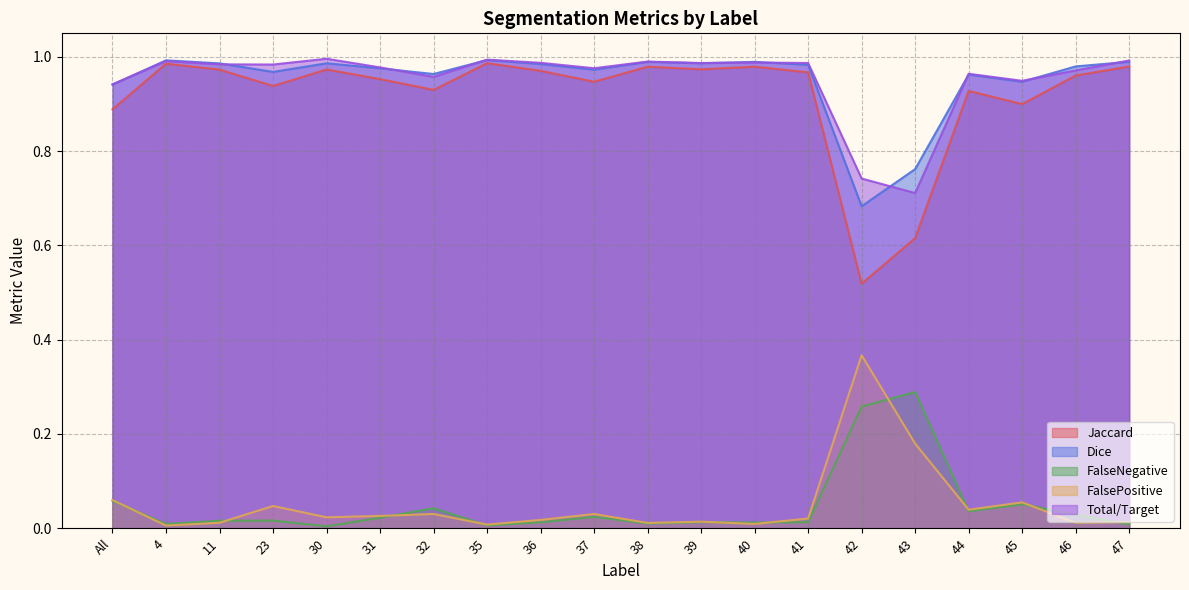

Reading right to left, extract all data points from this chart.

Jaccard: 47=1.0	46=1.0	45=0.9	44=0.9	43=0.6	42=0.5	41=1.0	40=1.0	39=1.0	38=1.0	37=0.9	36=1.0	35=1.0	32=0.9	31=1.0	30=1.0	23=0.9	11=1.0	4=1.0	All=0.9
Dice: 47=1.0	46=1.0	45=0.9	44=1.0	43=0.8	42=0.7	41=1.0	40=1.0	39=1.0	38=1.0	37=1.0	36=1.0	35=1.0	32=1.0	31=1.0	30=1.0	23=1.0	11=1.0	4=1.0	All=0.9
FalseNegative: 47=0.0	46=0.0	45=0.1	44=0.0	43=0.3	42=0.3	41=0.0	40=0.0	39=0.0	38=0.0	37=0.0	36=0.0	35=0.0	32=0.0	31=0.0	30=0.0	23=0.0	11=0.0	4=0.0	All=0.1
FalsePositive: 47=0.0	46=0.0	45=0.1	44=0.0	43=0.2	42=0.4	41=0.0	40=0.0	39=0.0	38=0.0	37=0.0	36=0.0	35=0.0	32=0.0	31=0.0	30=0.0	23=0.0	11=0.0	4=0.0	All=0.1
Total/Target: 47=1.0	46=1.0	45=0.9	44=1.0	43=0.7	42=0.7	41=1.0	40=1.0	39=1.0	38=1.0	37=1.0	36=1.0	35=1.0	32=1.0	31=1.0	30=1.0	23=1.0	11=1.0	4=1.0	All=0.9